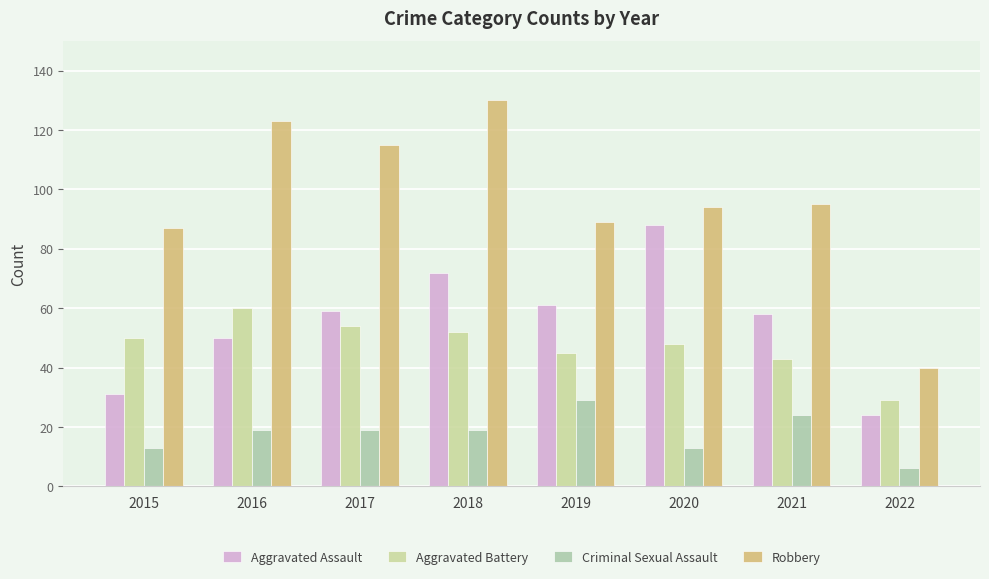

True or false: Robbery has a value of 26 at 2022.

False